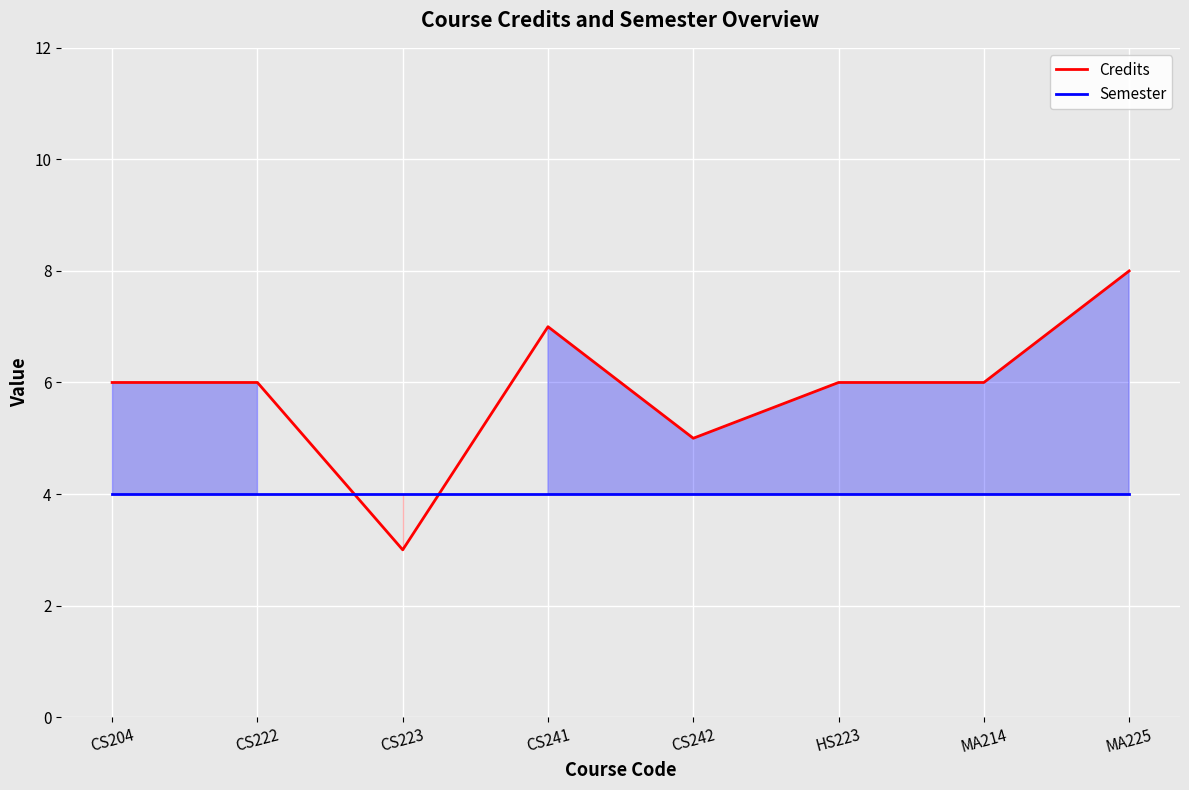

How many data points in Credits are less than 6?

2